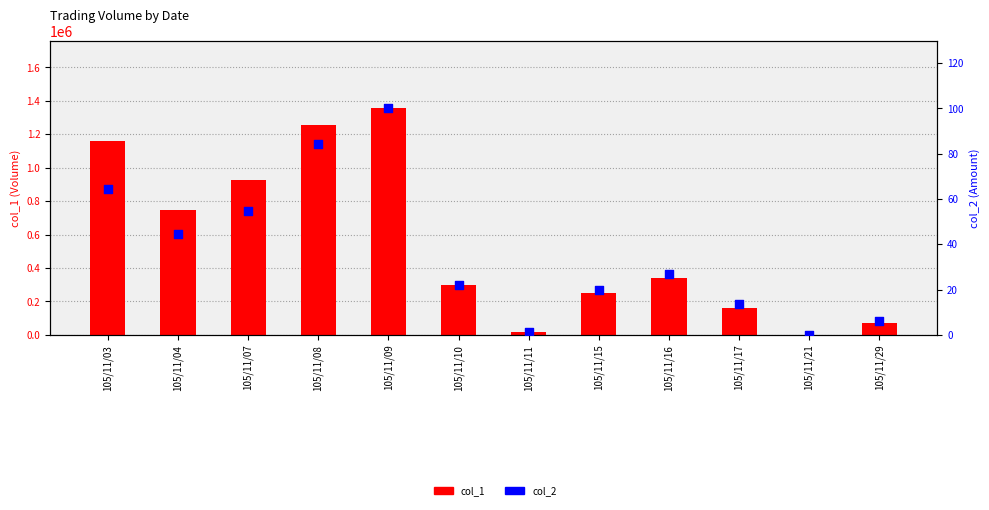

Which series contains the highest Y value?

col_1